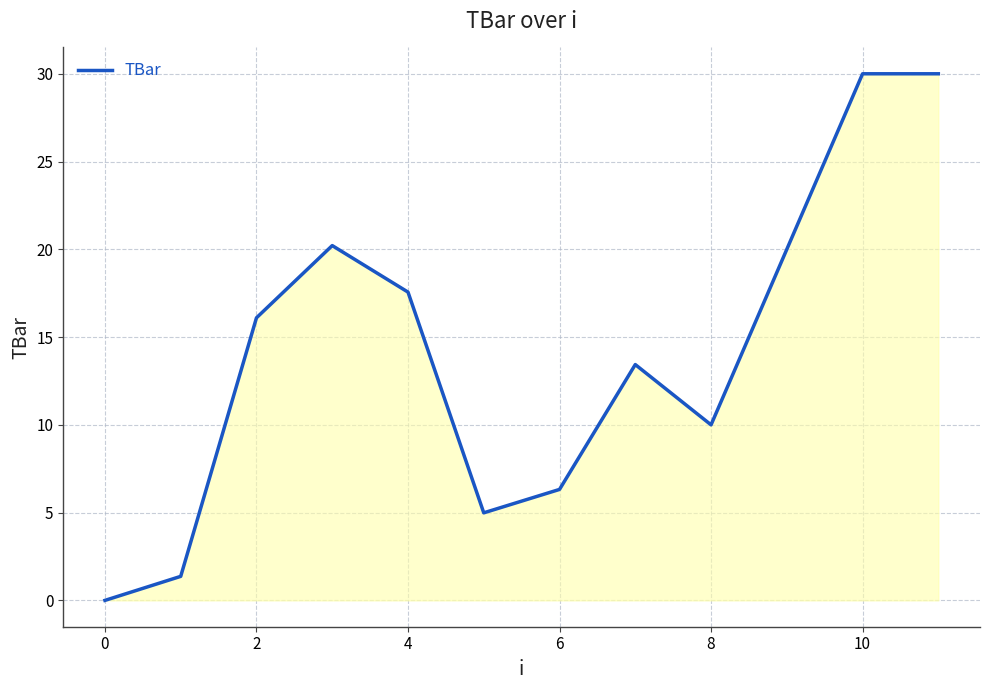

What is the greatest value displayed?

30.0